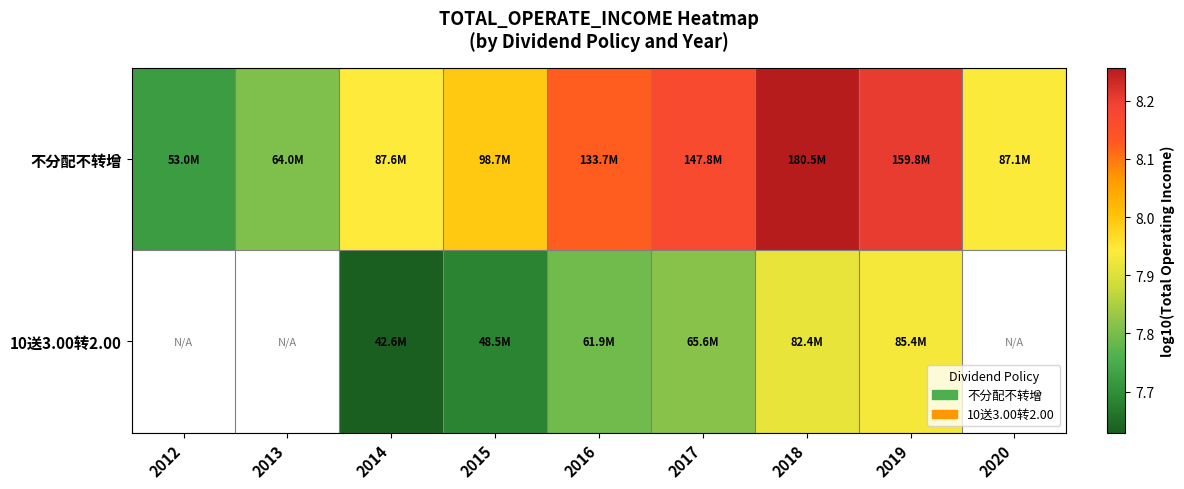

What is the maximum value shown in the chart?

8.3